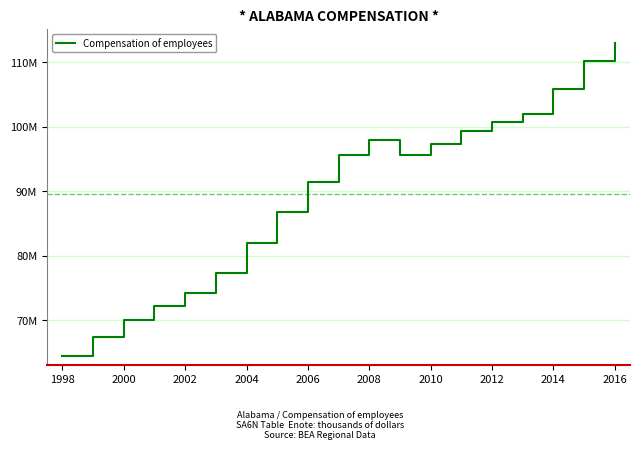

Which label corresponds to the smallest value in the chart?

1998